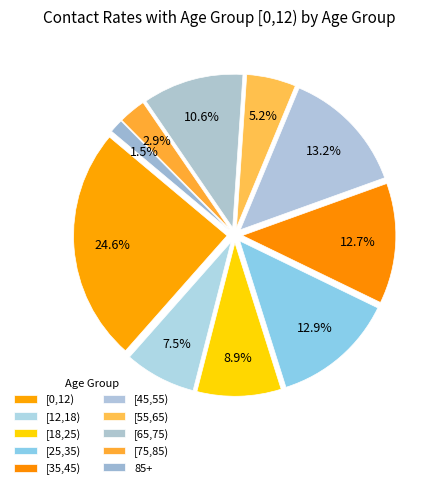

Which category has the biggest portion of the pie?

[0,12)